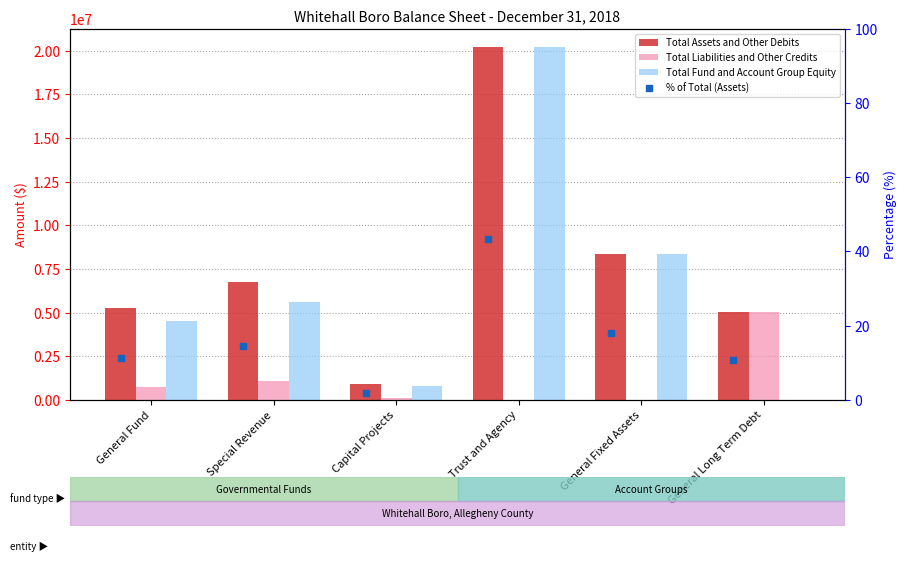

Where is Total Assets and Other Debits nearest to the value 10565050?

General Fixed Assets